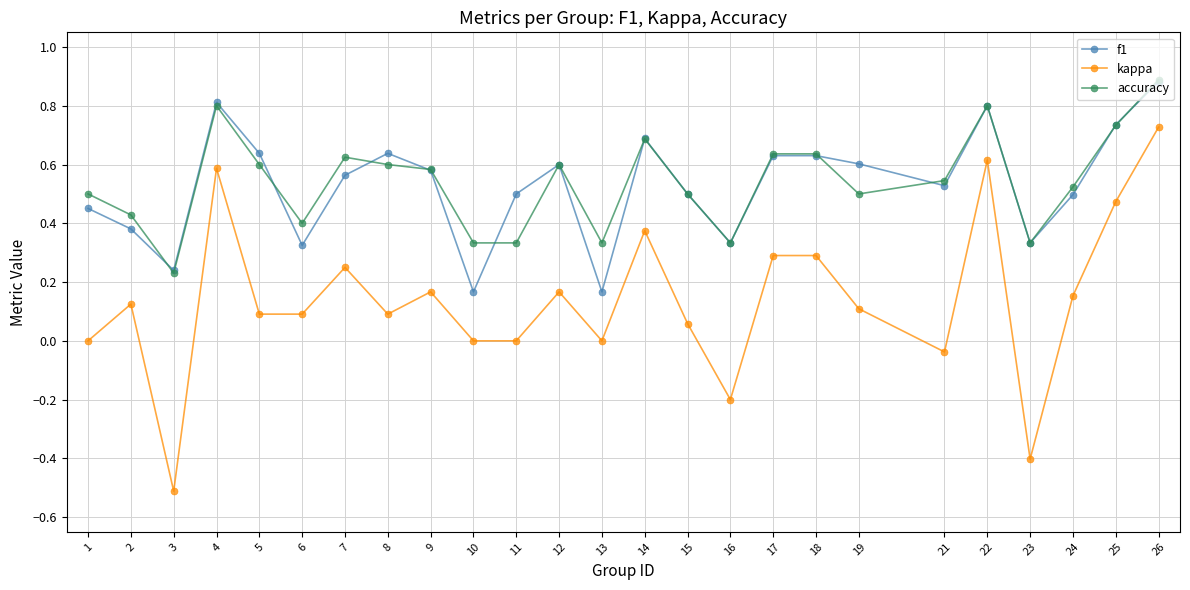

At which category does the chart reach its minimum across all series?

3